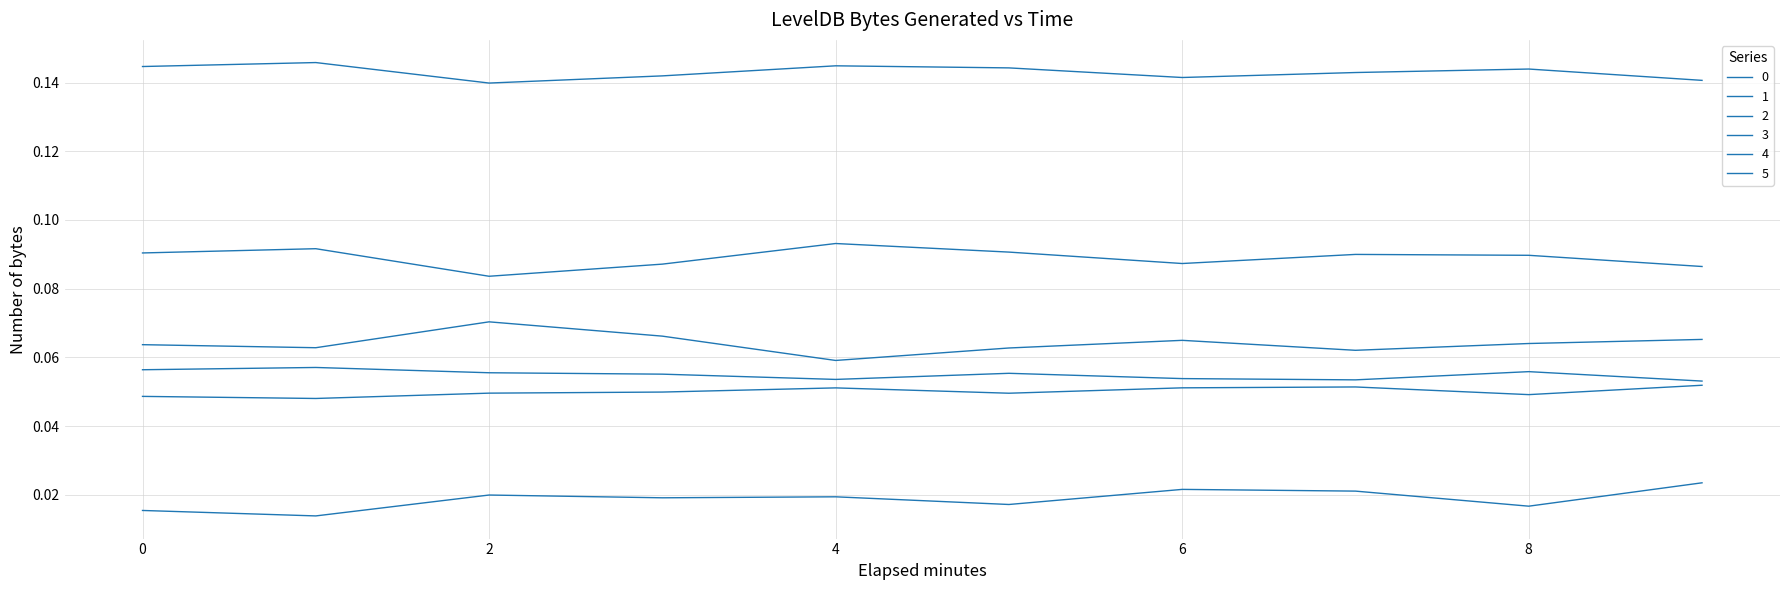

Which series has the widest spread of values?

4